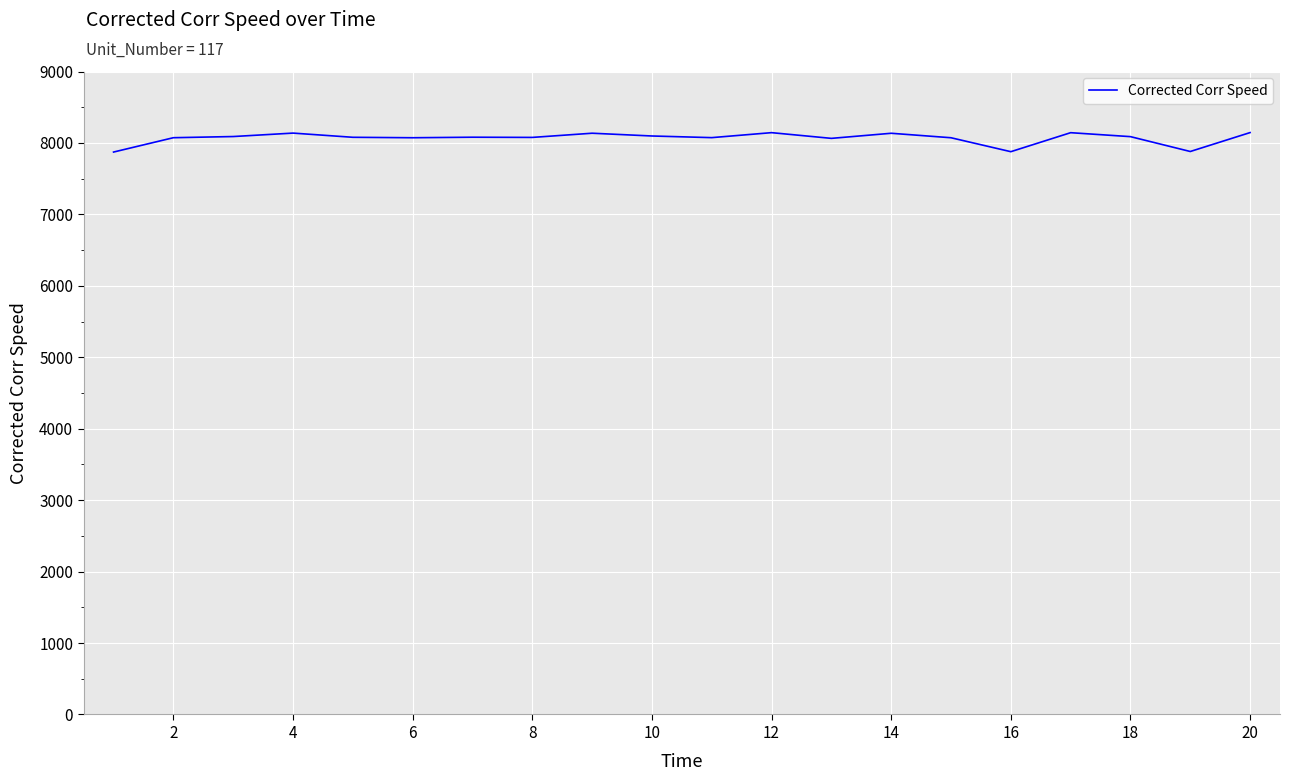

What is the maximum value shown in the chart?

8145.0